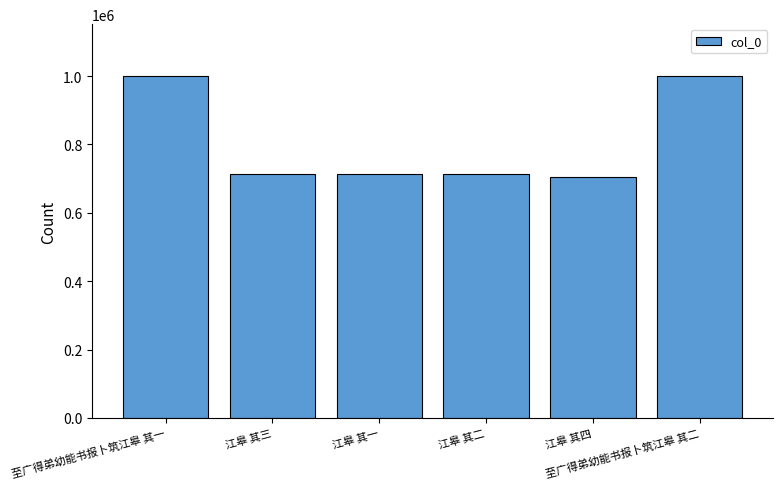

What is the difference between the second highest and second lowest values?

286531